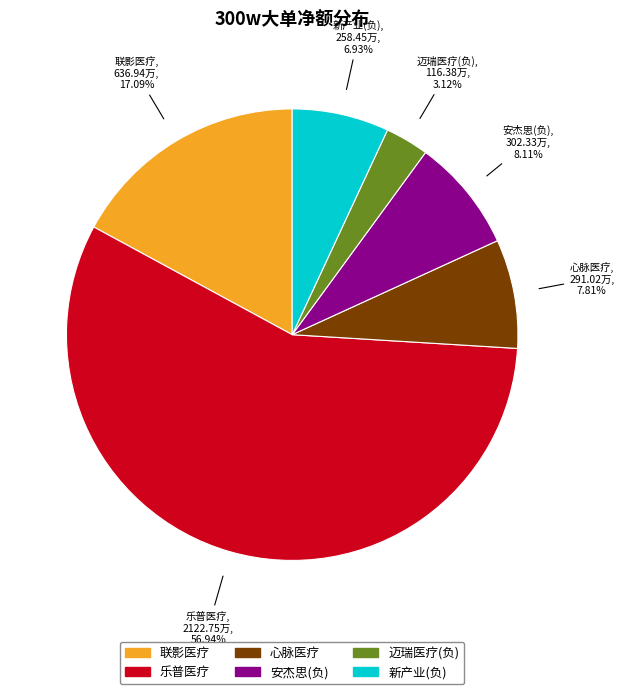

Does any single category account for the majority?

Yes